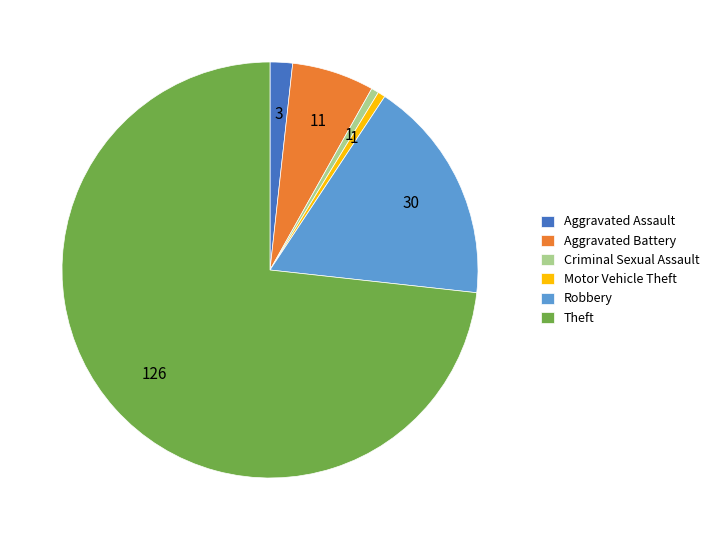

Which category has the biggest portion of the pie?

Theft